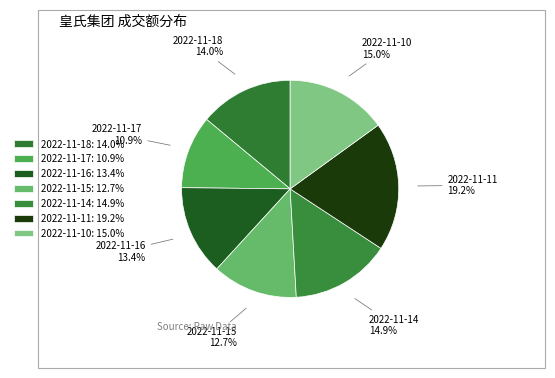

To the nearest percent, what is the difference between the largest and smallest slice percentages?

8%